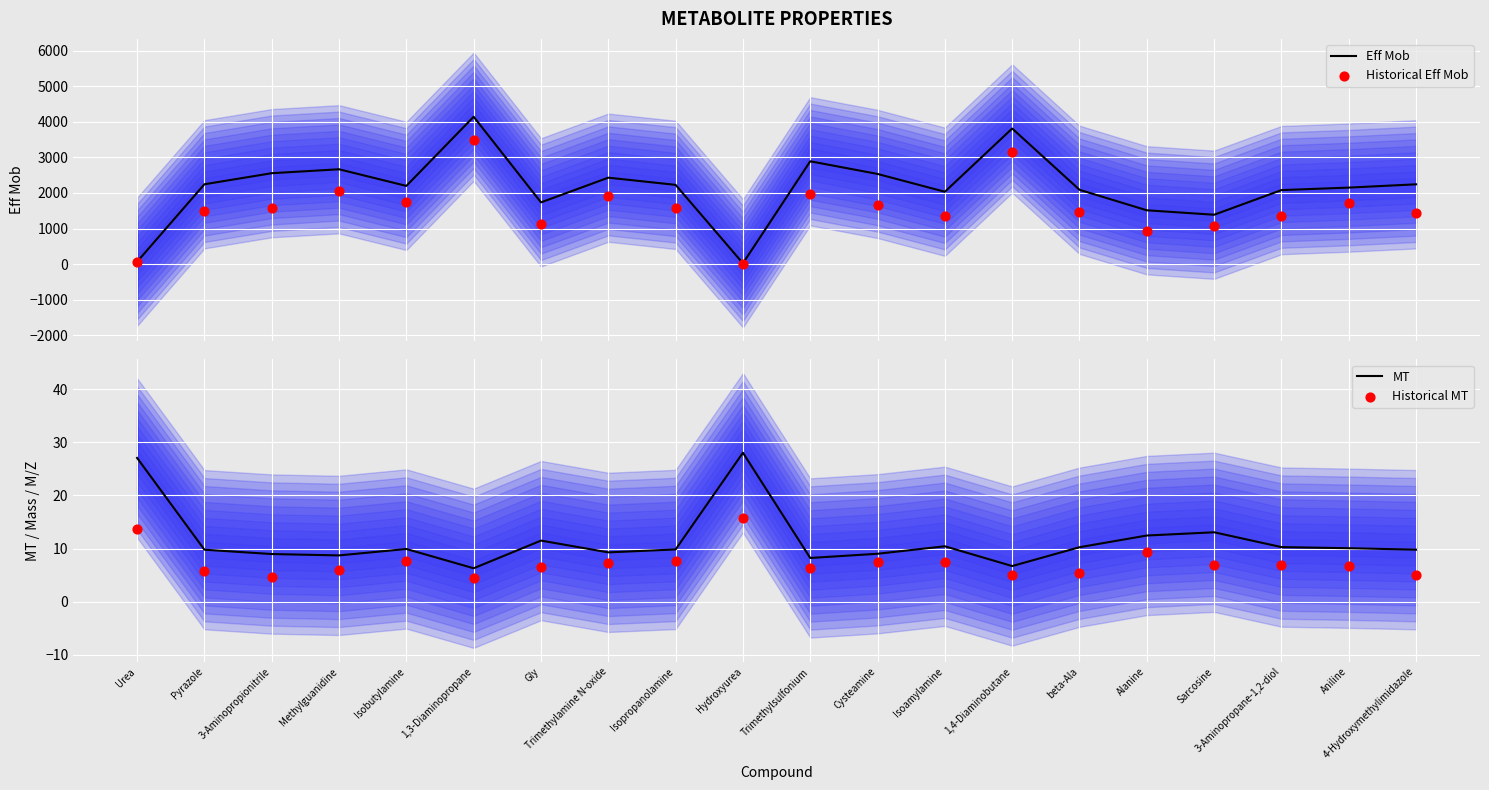

What are all the series names shown in the legend?

Eff Mob, Historical Eff Mob, MT, Historical MT